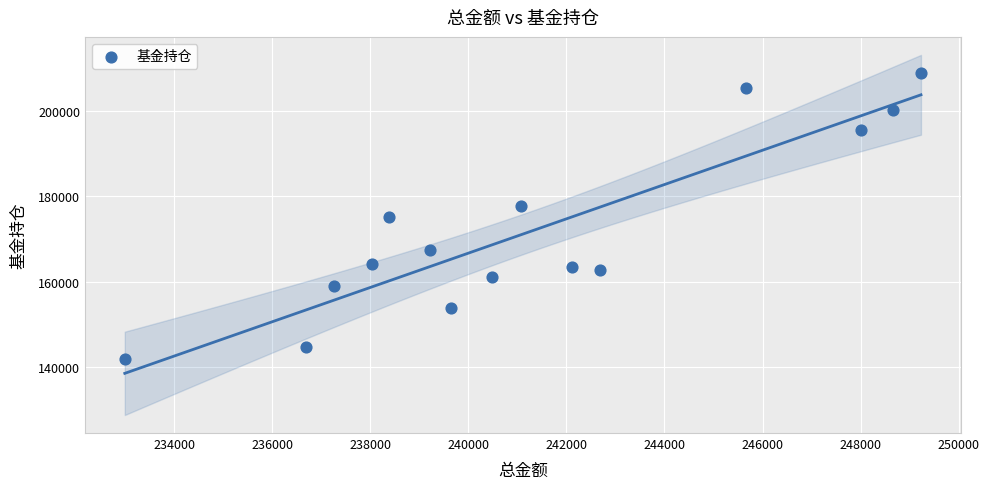

What is the range of Y values (max minus min)?

66924.6